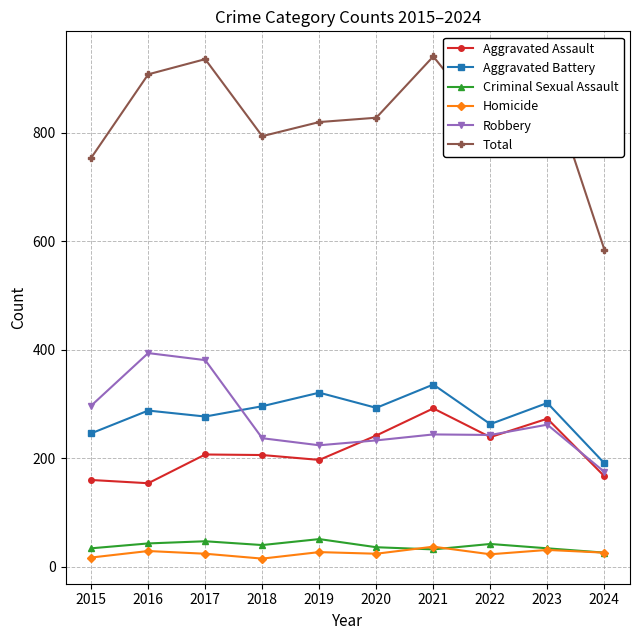

At which label does Total reach its minimum?

2024